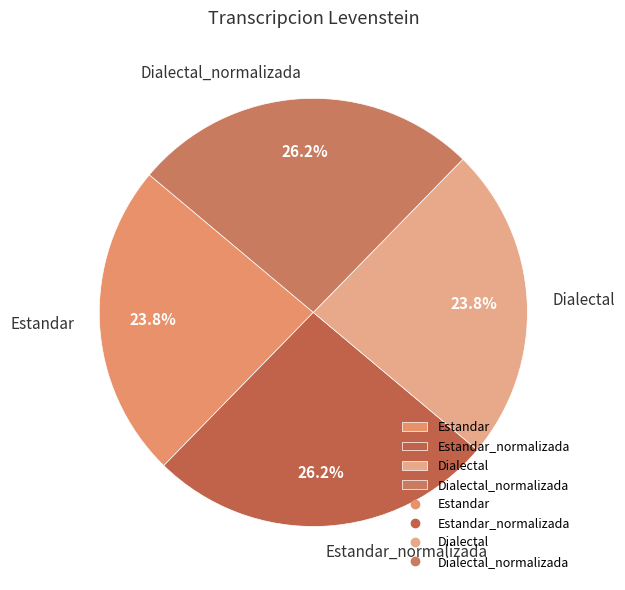

To the nearest percent, what is the difference between the largest and smallest slice percentages?

2%